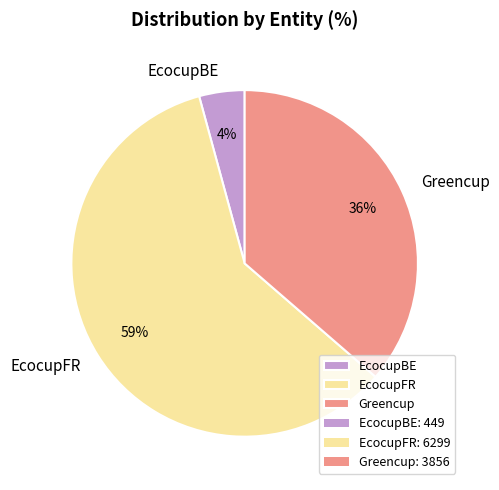

True or false: EcocupFR accounts for 48% of the total.

False